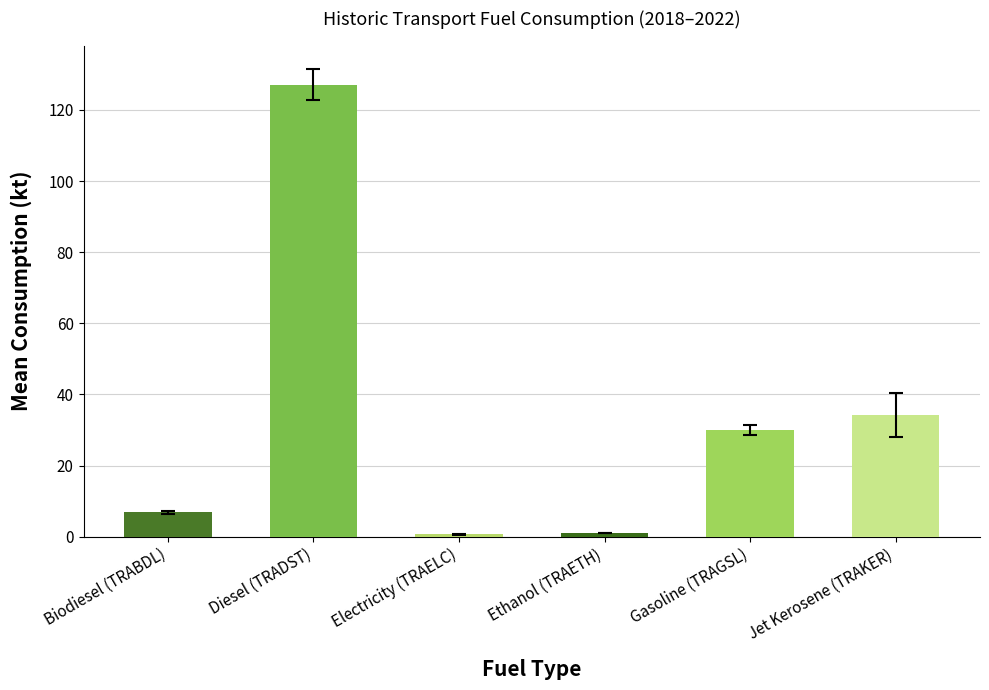

What is the difference between the second highest and second lowest values?

33.2